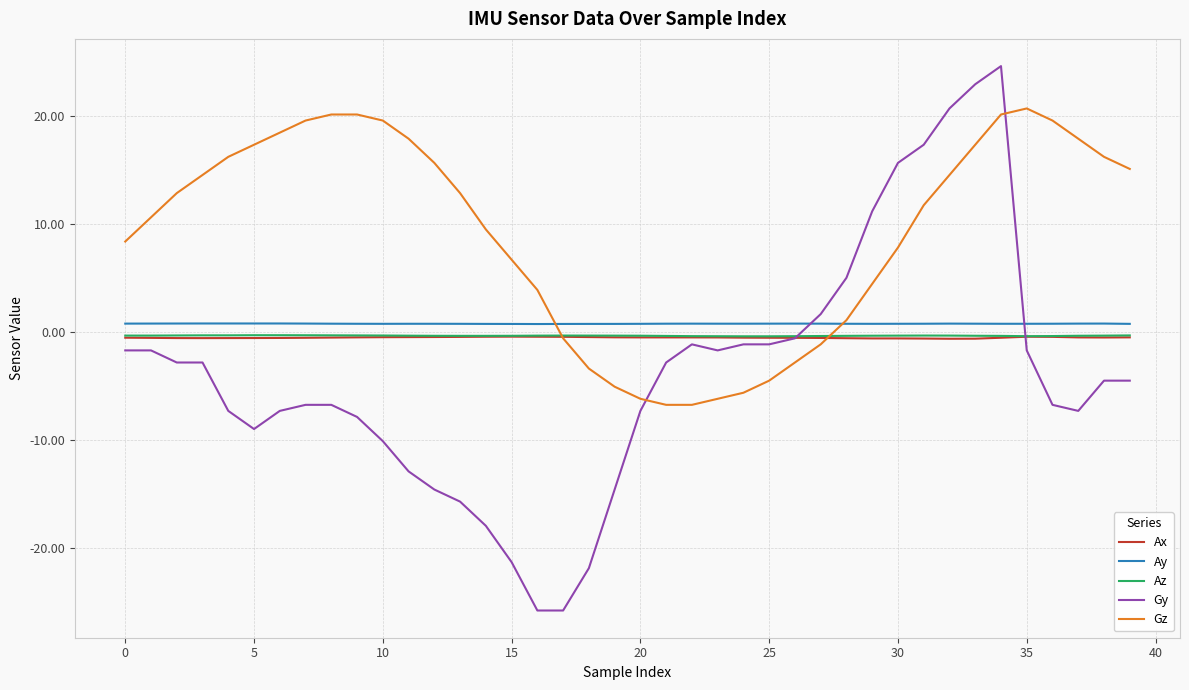

True or false: Gz and Gy cross at least once.

True